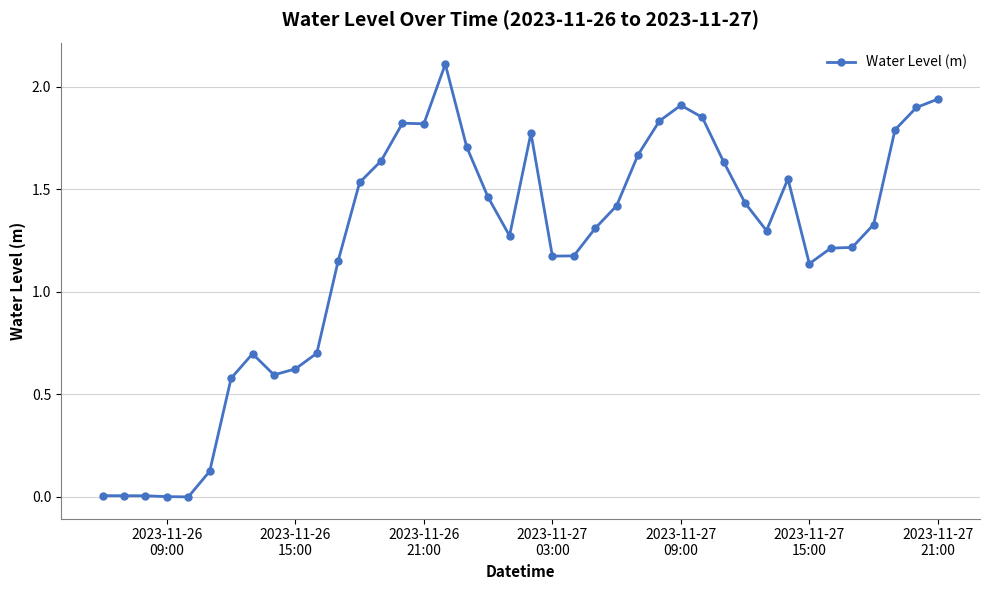

True or false: the data has more than 2 interior local peaks.

True